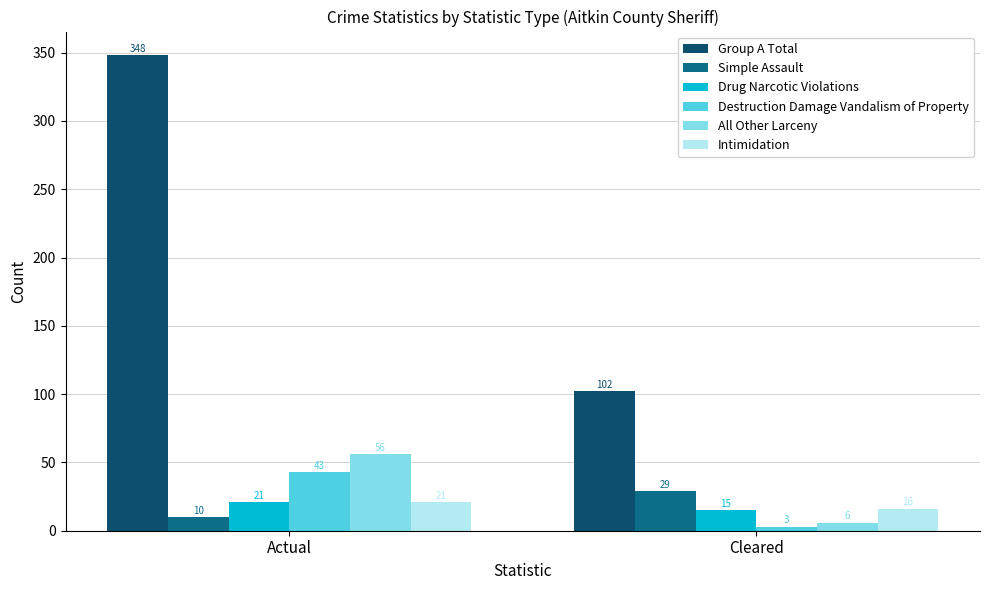

How many values in the Simple Assault series are below 29?

1